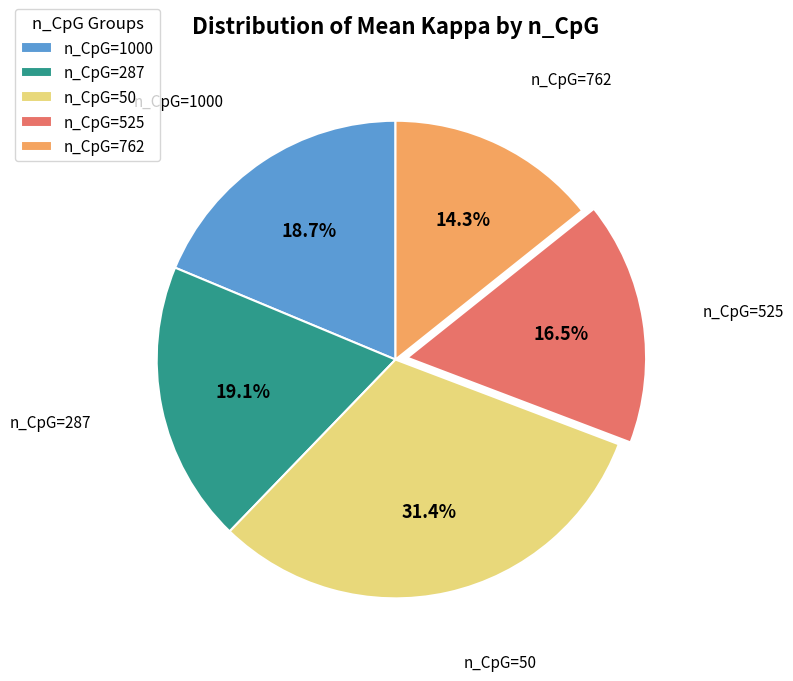

Which category has the biggest portion of the pie?

n_CpG=50